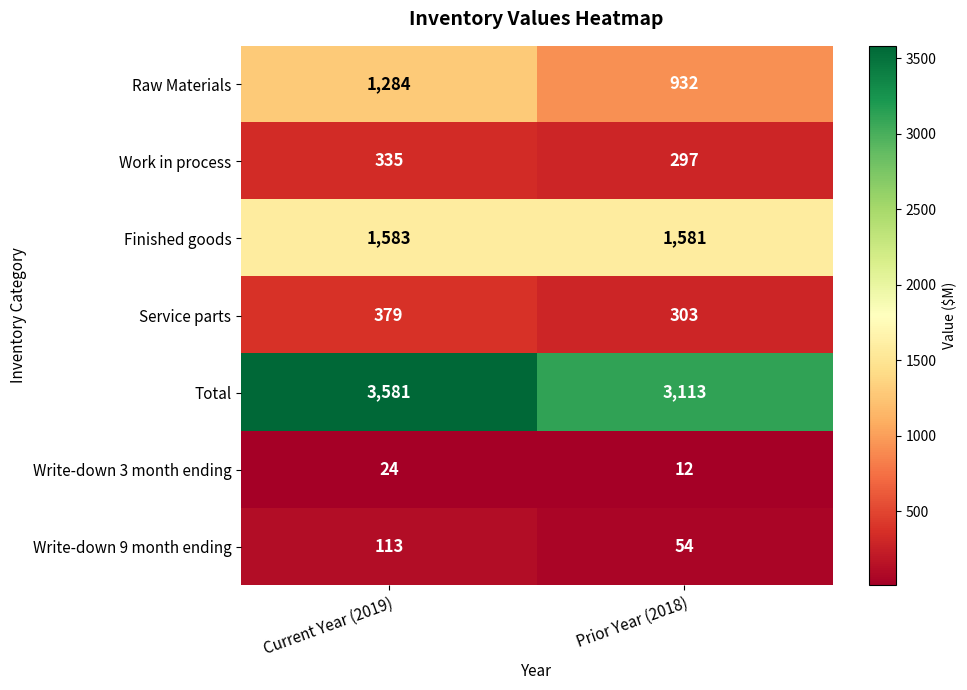

Reading left to right, transcribe all the data shown in this chart.

Raw Materials: Current Year (2019)=1284	Prior Year (2018)=932
Work in process: Current Year (2019)=335	Prior Year (2018)=297
Finished goods: Current Year (2019)=1583	Prior Year (2018)=1581
Service parts: Current Year (2019)=379	Prior Year (2018)=303
Total: Current Year (2019)=3581	Prior Year (2018)=3113
Write-down 3 month ending: Current Year (2019)=24	Prior Year (2018)=12
Write-down 9 month ending: Current Year (2019)=113	Prior Year (2018)=54